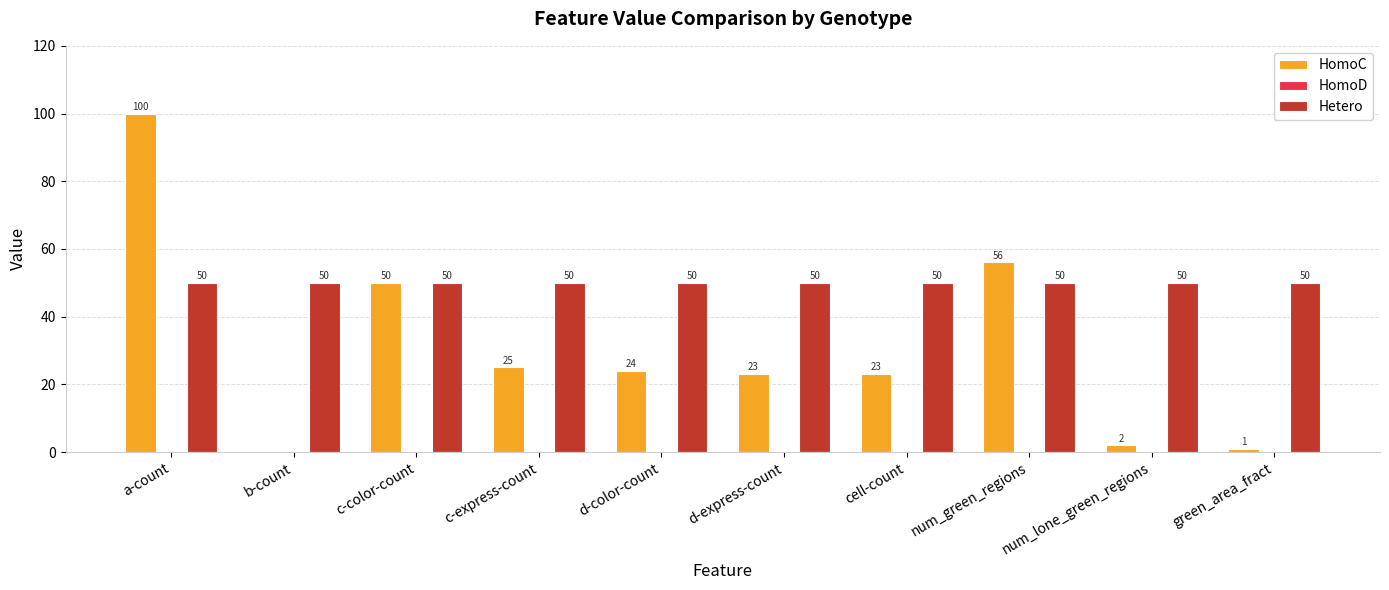

Is the value of Hetero at green_area_fract greater than the value of HomoC at num_lone_green_regions?

Yes